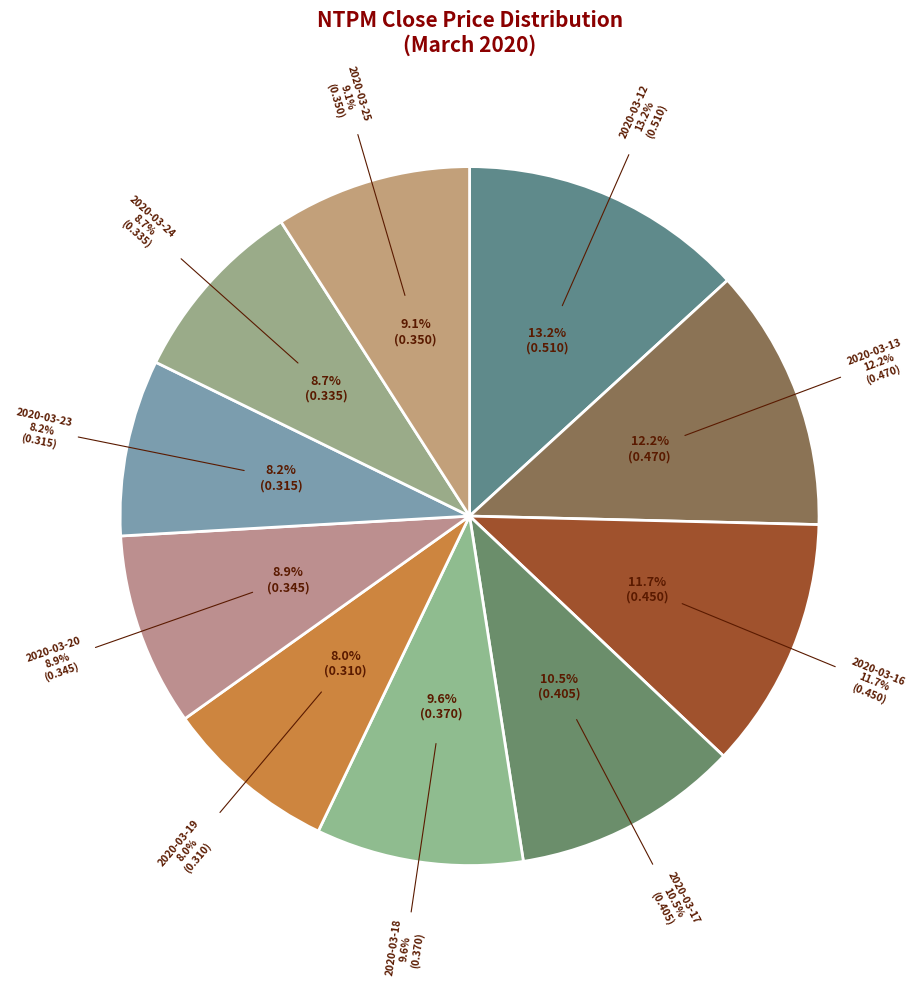

Rank the categories by value from lowest to highest.

2020-03-19, 2020-03-23, 2020-03-24, 2020-03-20, 2020-03-25, 2020-03-18, 2020-03-17, 2020-03-16, 2020-03-13, 2020-03-12